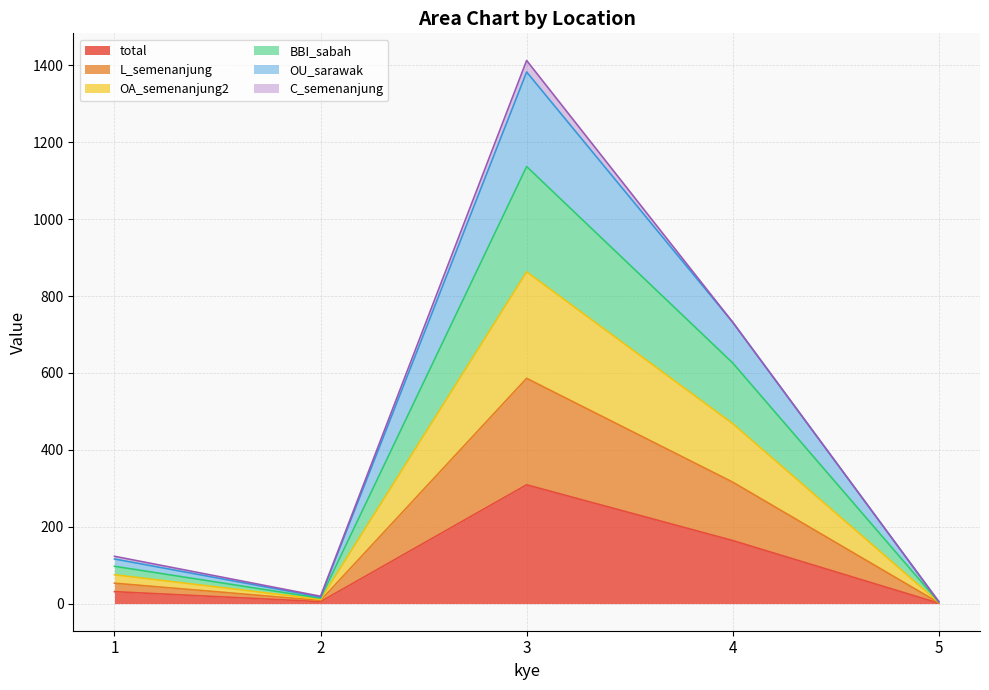

Between 3 and 4, which series saw the biggest shift?

OU_sarawak